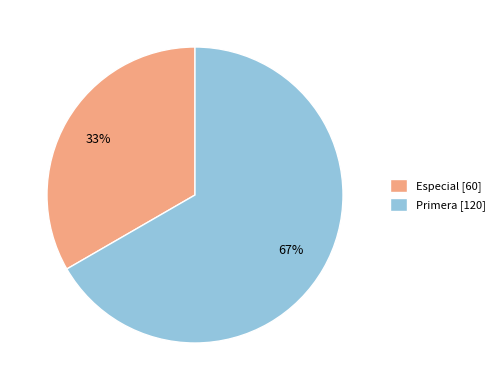

To the nearest percent, what is the average slice percentage?

50%